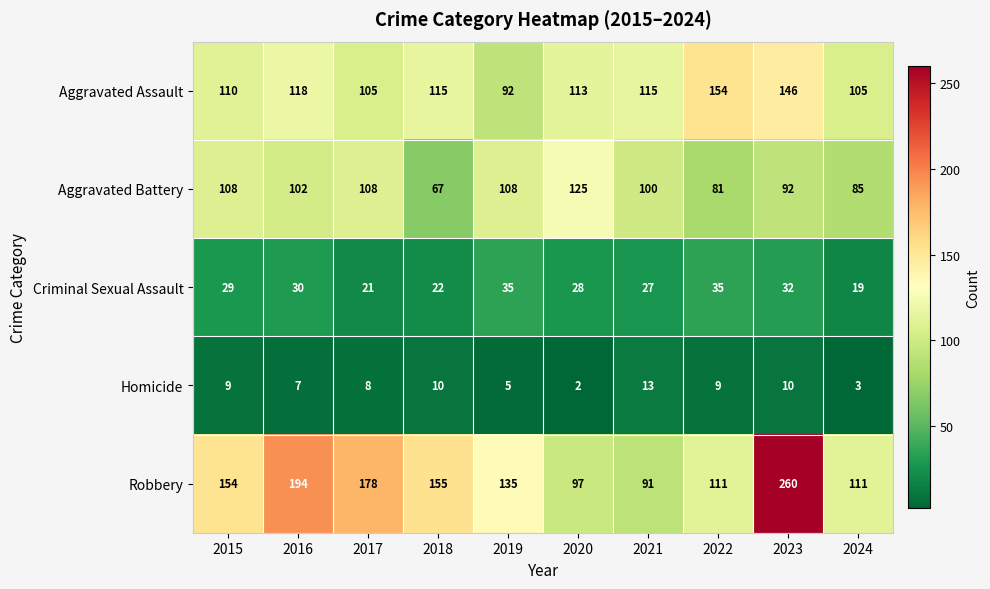

What is the greatest value displayed?

260